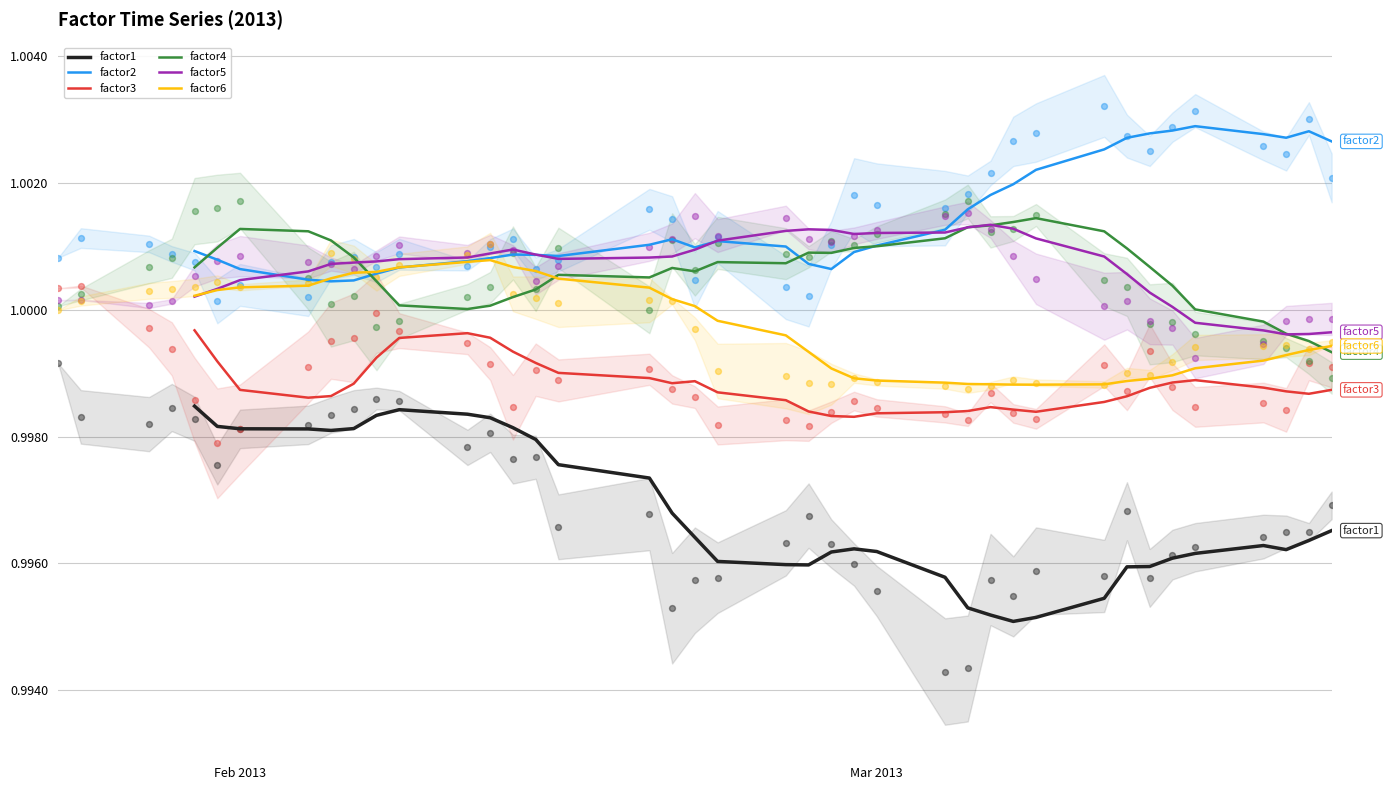

At how many categories does at least one series exceed 0?

36